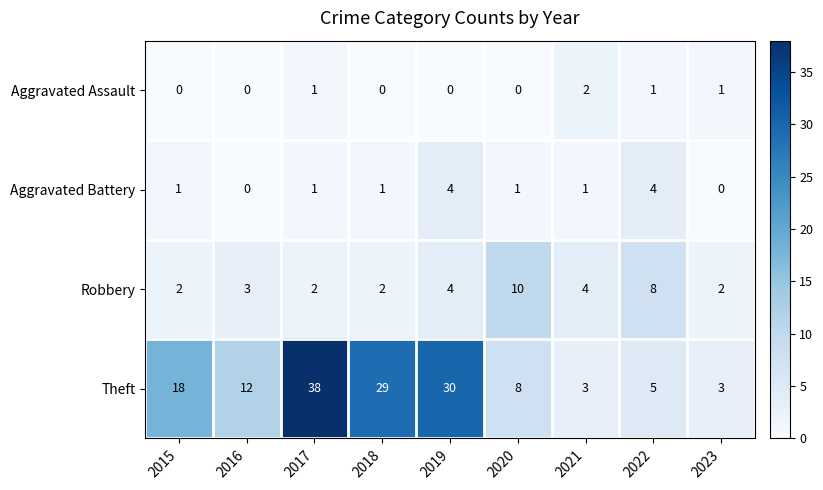

What is the difference between the highest and lowest values at 2016?

12